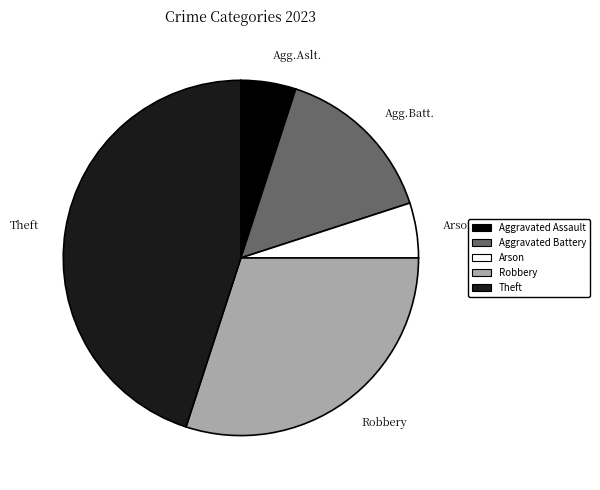

Does any single category account for the majority?

No